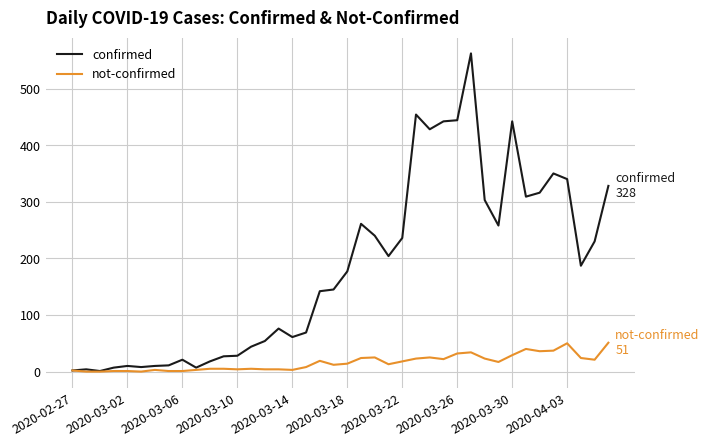

Which series has the largest total across all categories?

confirmed